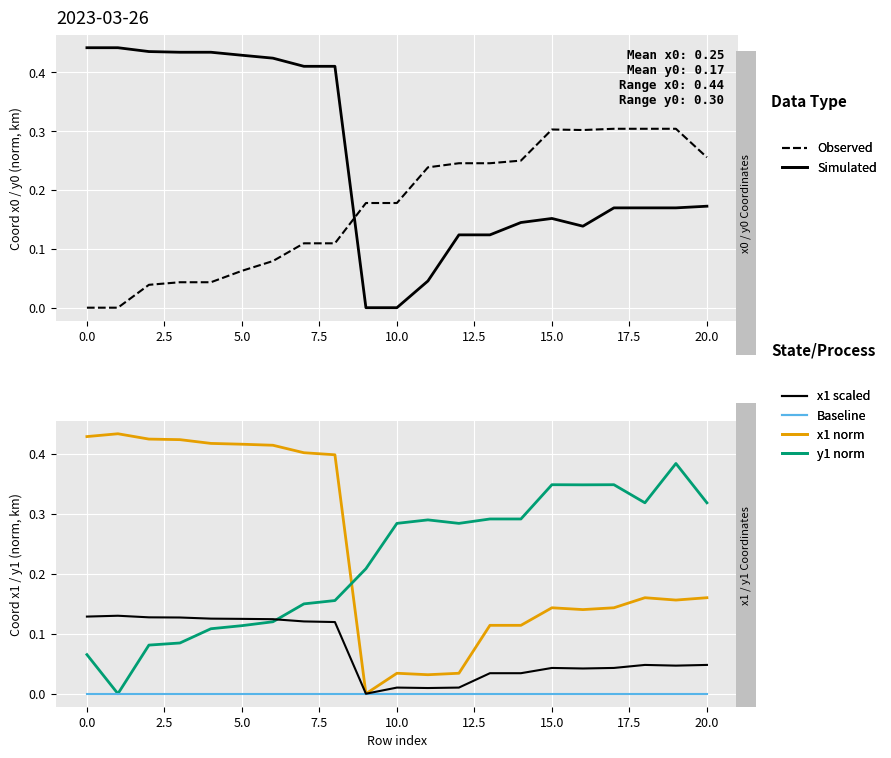

What is the label of the 17th point from the left?

16